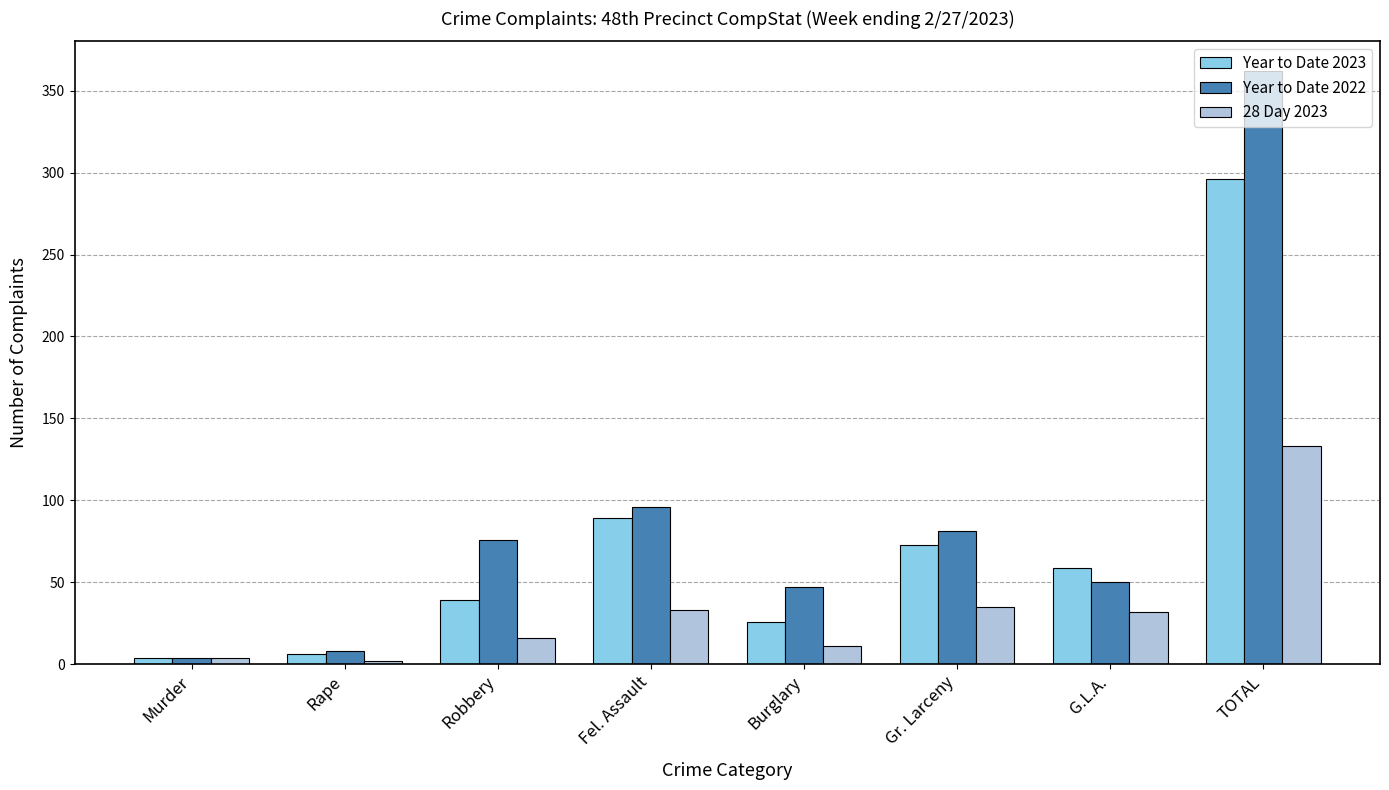

What are all the series names shown in the legend?

Year to Date 2023, Year to Date 2022, 28 Day 2023